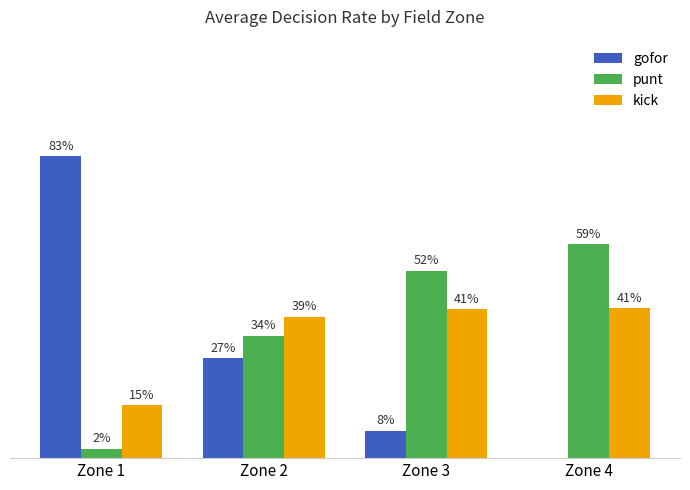

What is the difference between the kick values at Zone 1 and Zone 2?

0.2